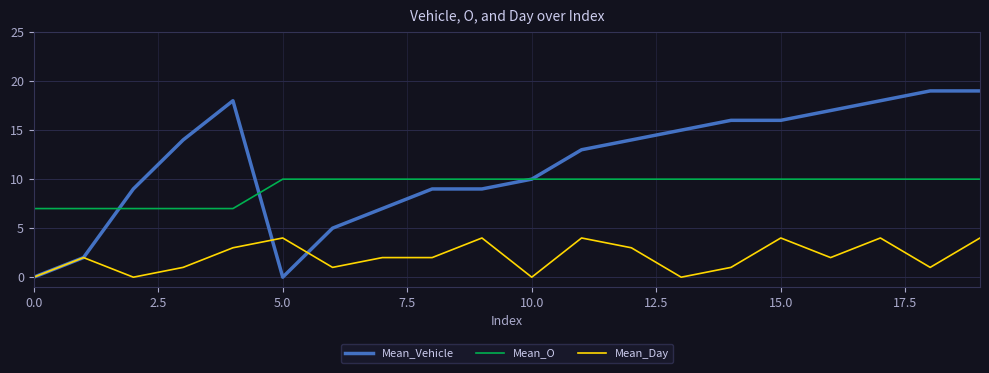

What is the highest value of the Mean_Day series?

4